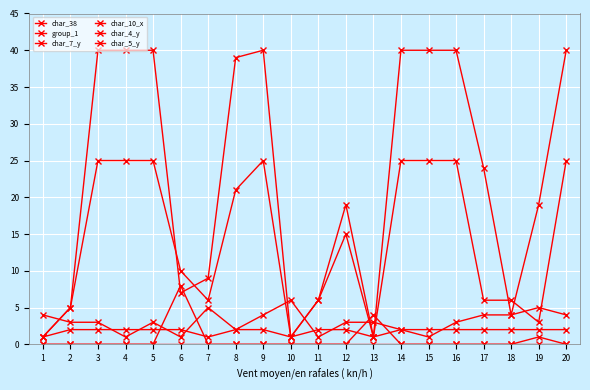

How many lines are shown in the chart?

6